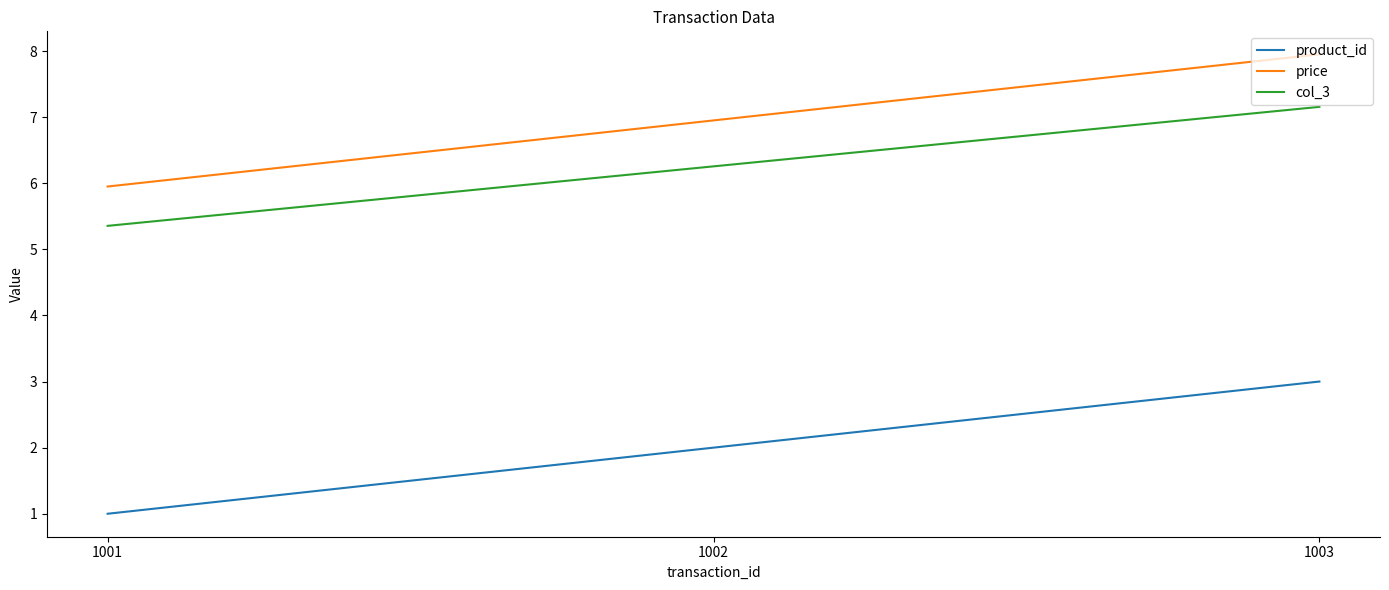

Is it true that price equals 3.3 at 1003?

False